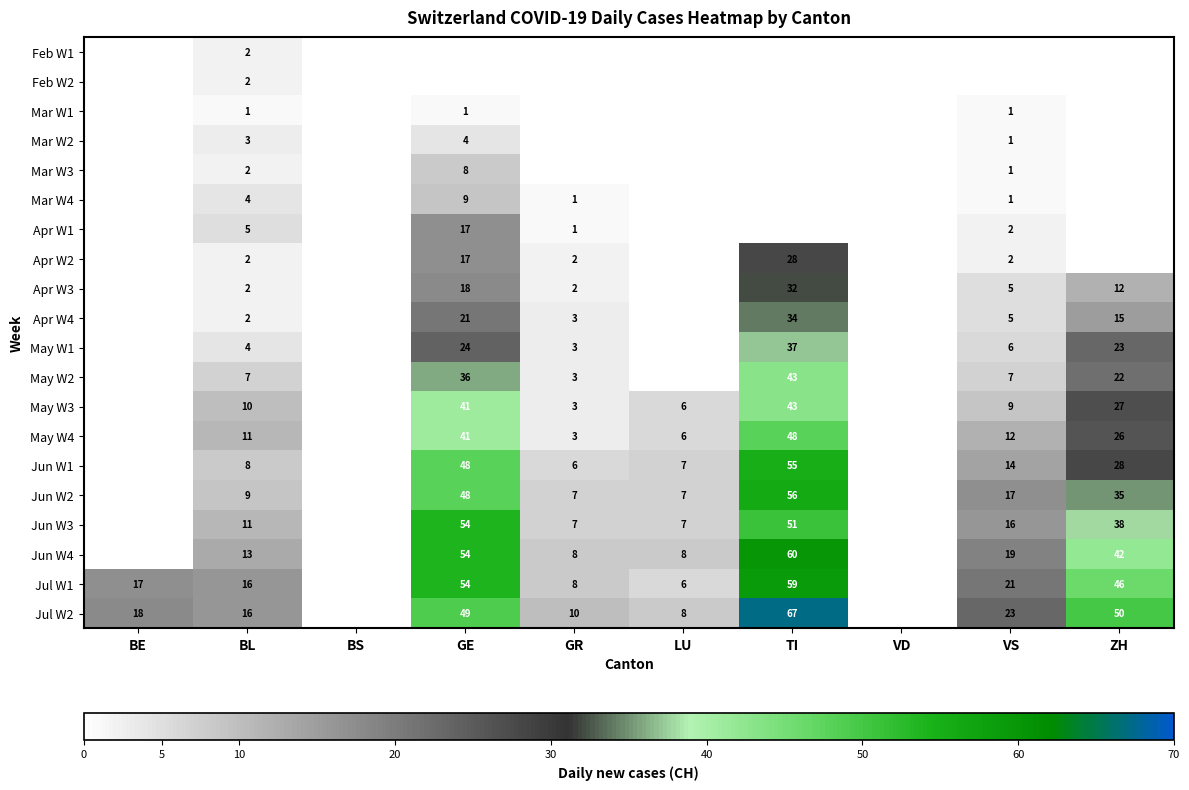

True or false: Jul W1 has a value of 6 at LU.

True